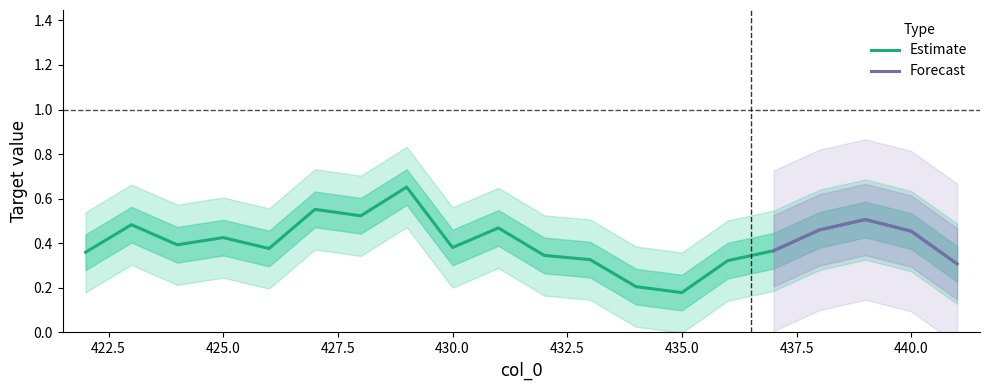

How many data points does each series have?

20